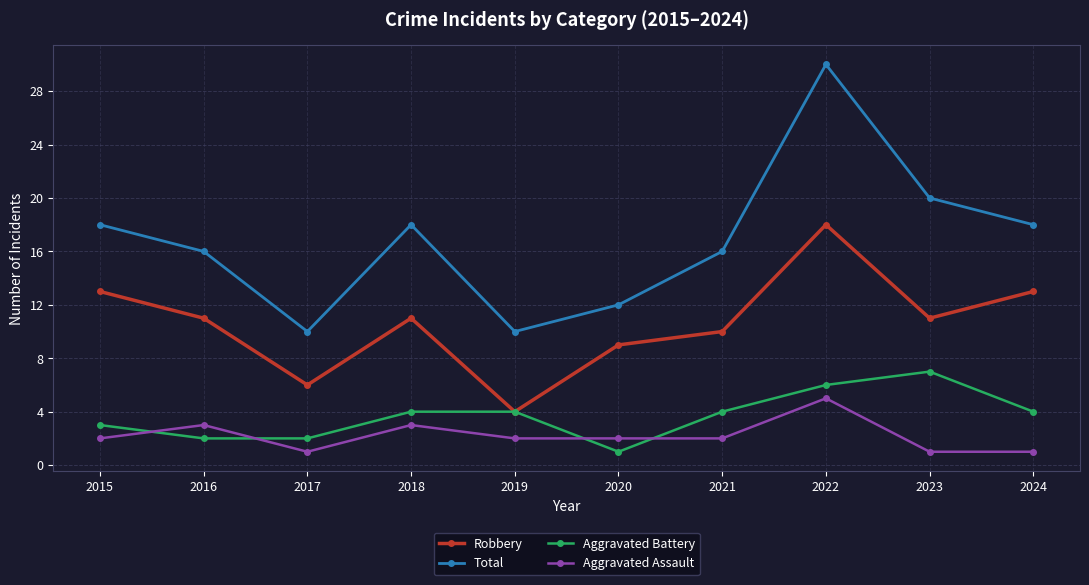

List the series in order of their peak value, highest first.

Total, Robbery, Aggravated Battery, Aggravated Assault